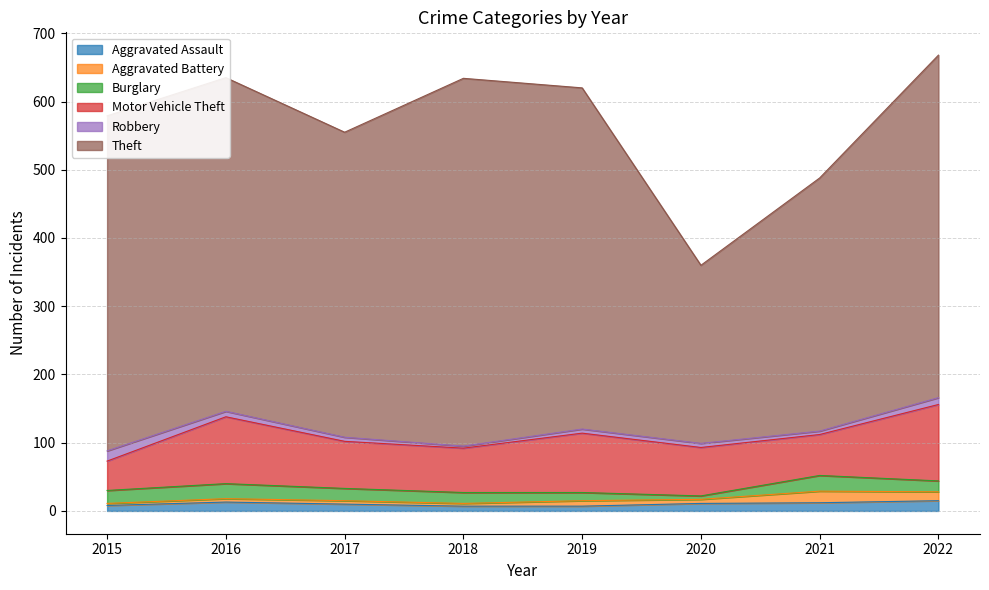

How many lines are shown in the chart?

6